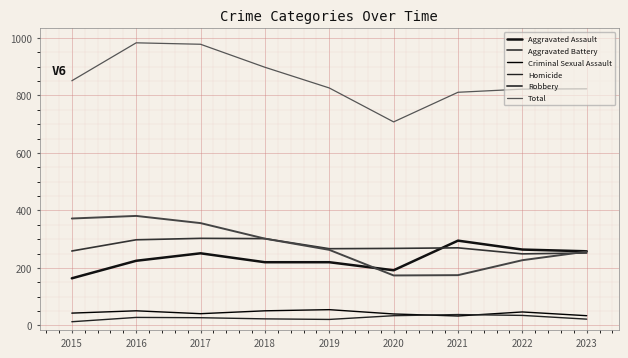

In Total, how many points are lower than both neighbors (excluding endpoints)?

1